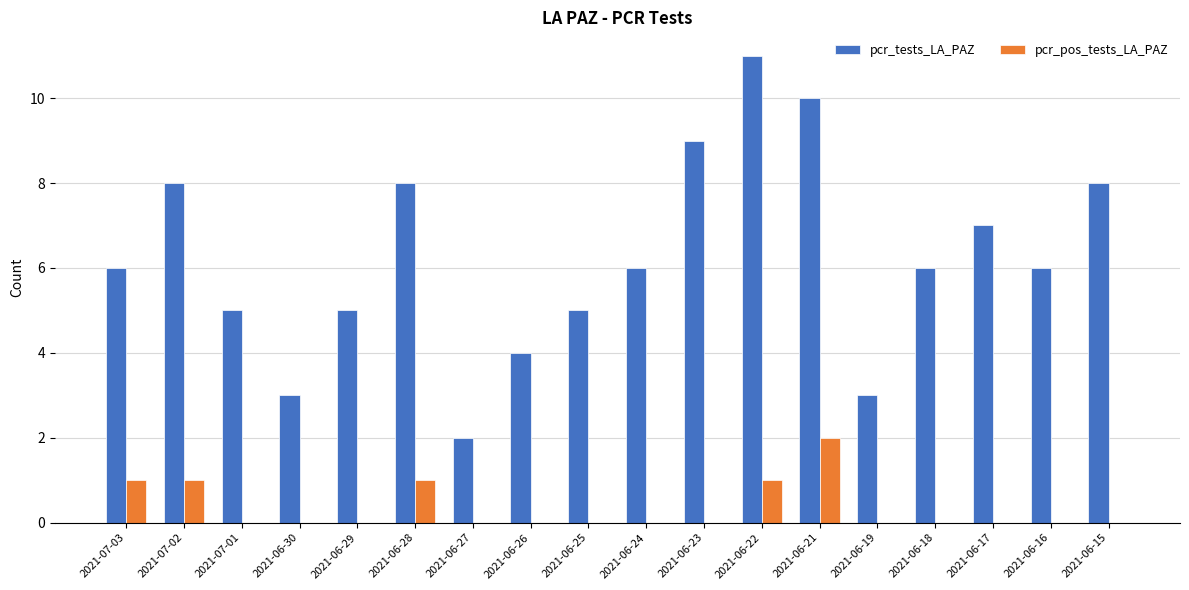

The pcr_pos_tests_LA_PAZ series shows 0 at 2021-06-24. True or false?

True